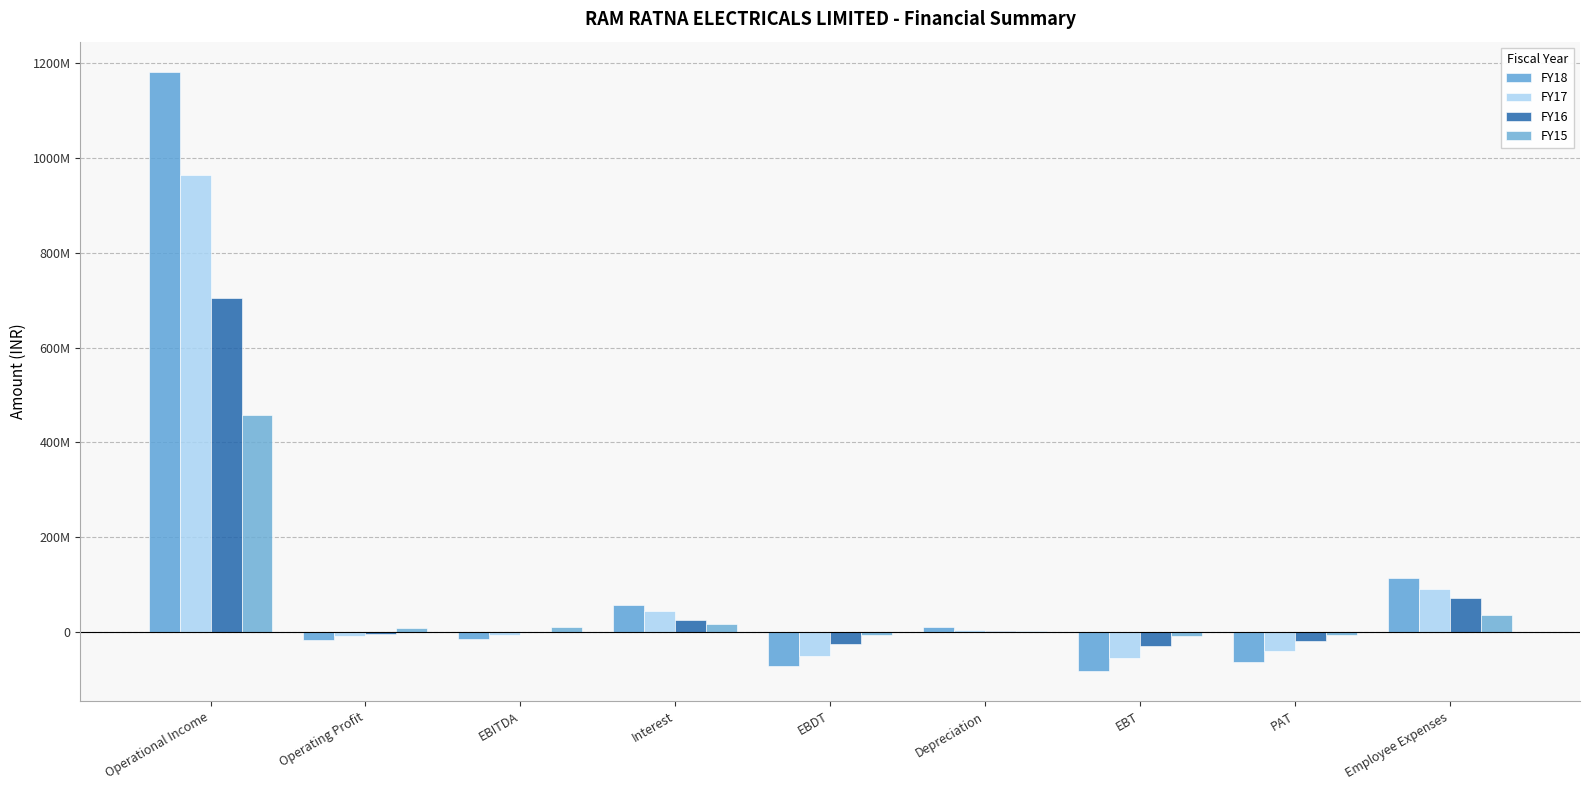

What is the difference between the second highest and second lowest values in the FY16 series?

97256376